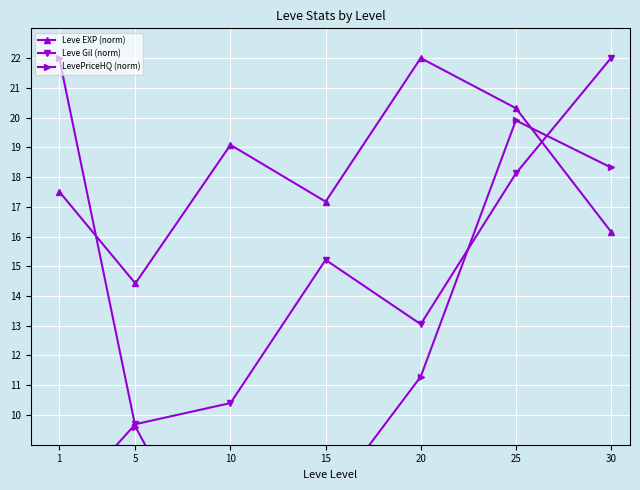

Between which two adjacent categories do LevePriceHQ (norm) and Leve EXP (norm) first intersect?

1 and 5